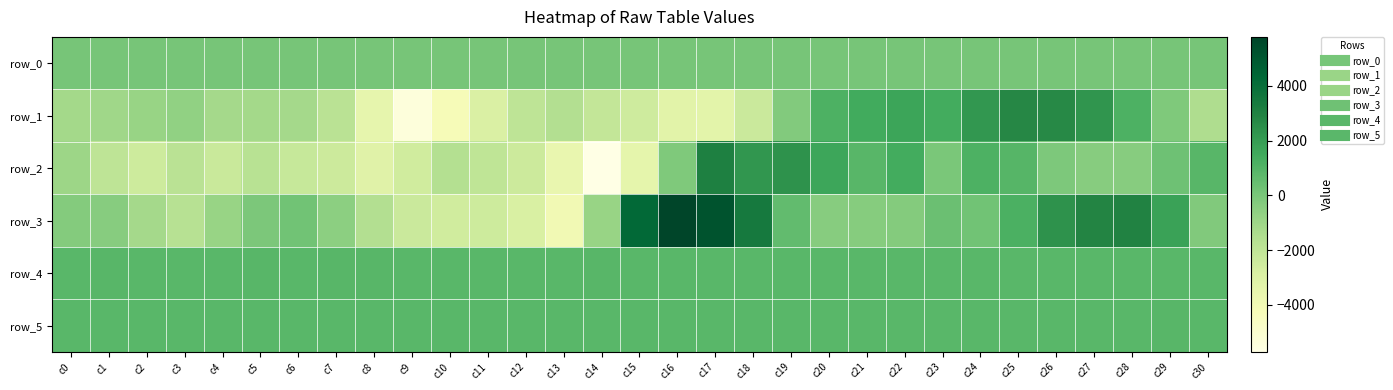

How many negative values does the row_2 series have?

21